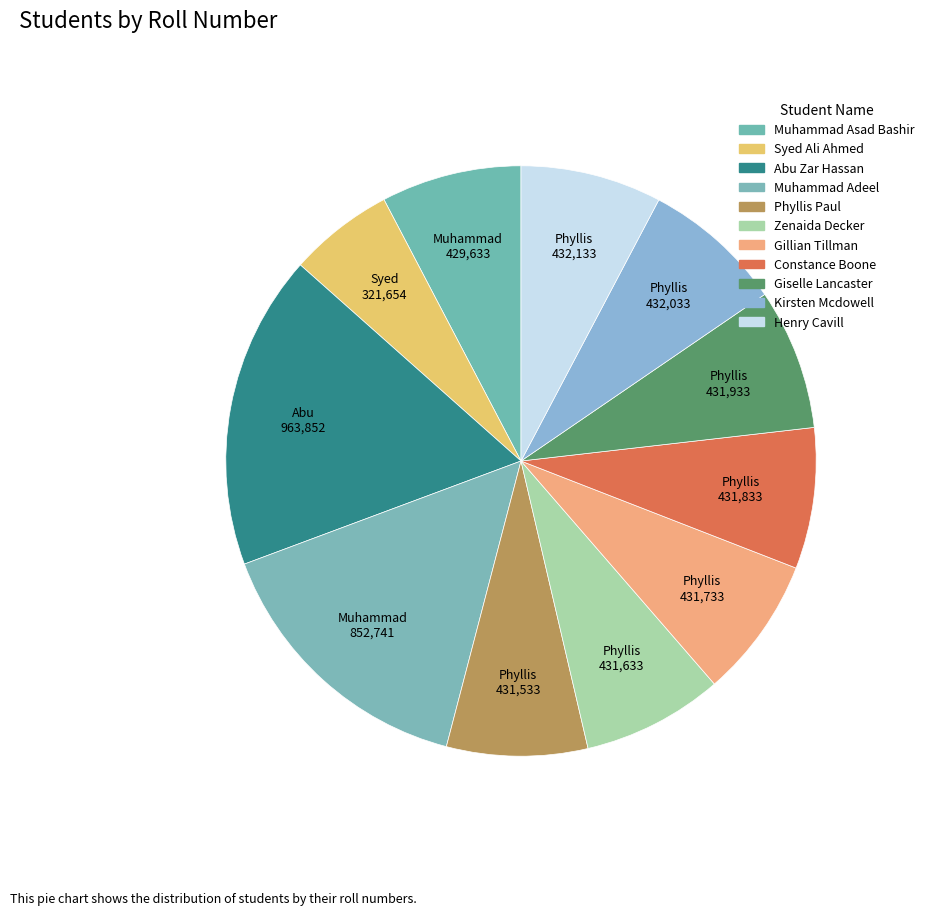

What is the change in value from Muhammad Asad Bashir to Syed Ali Ahmed?

-107979